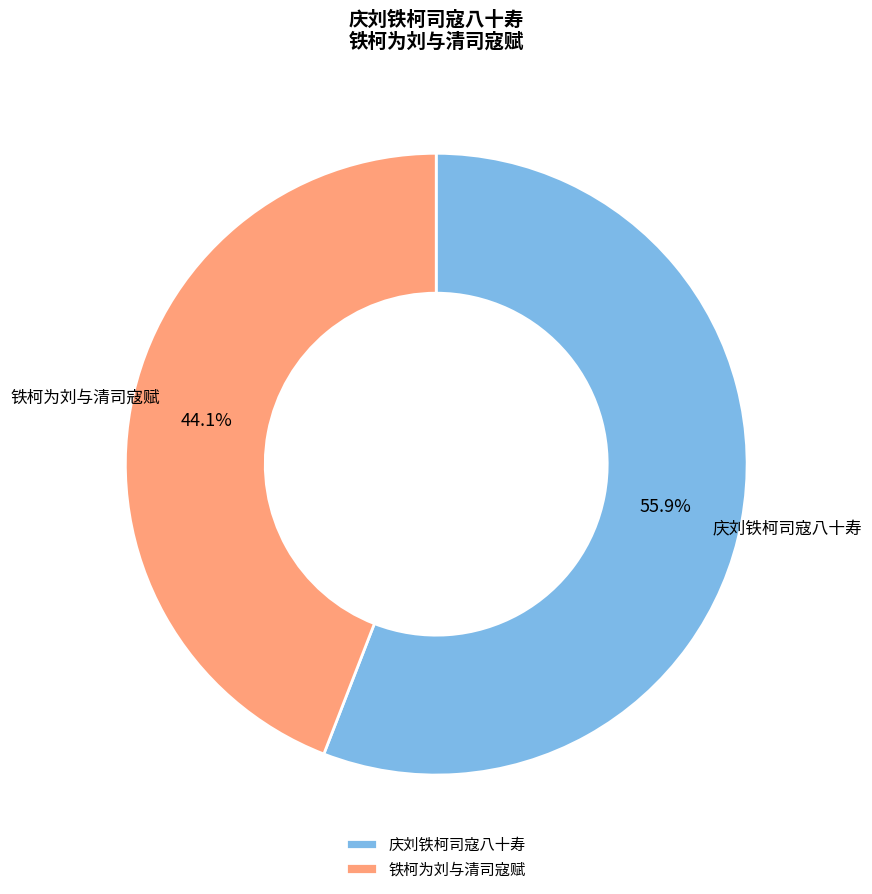

To the nearest percent, what is the average slice percentage?

50%